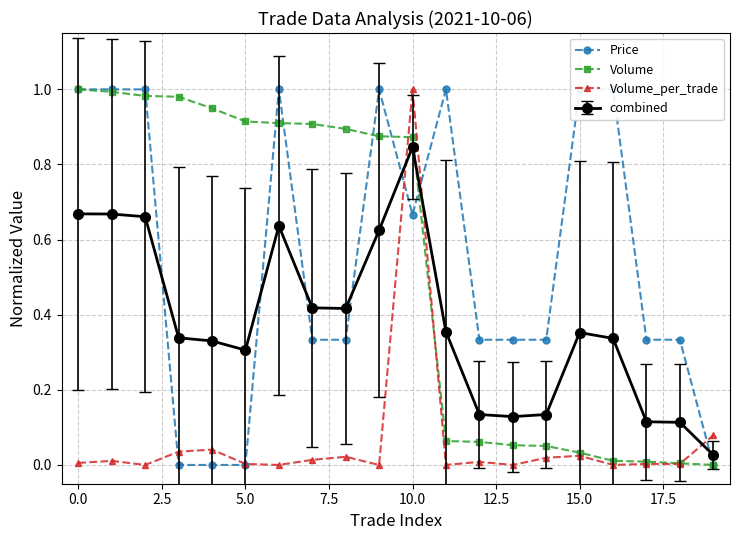

True or false: combined has a value of 1.0 at 0.0.

False